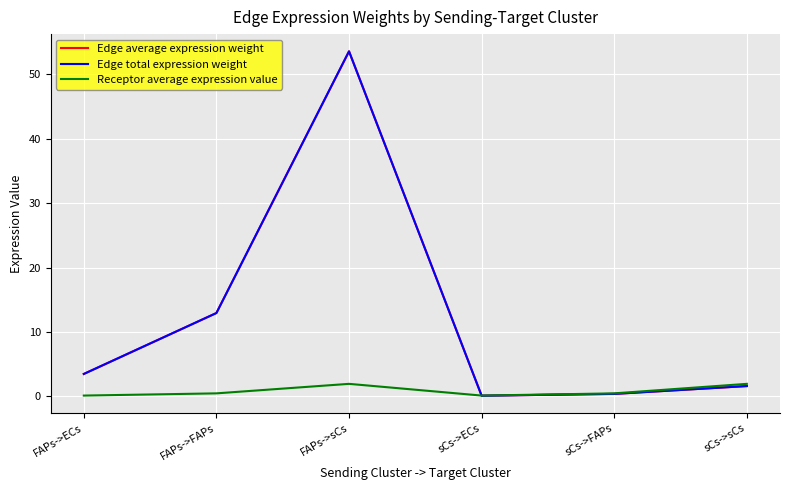

What is the average value of the Edge average expression weight series?

12.0